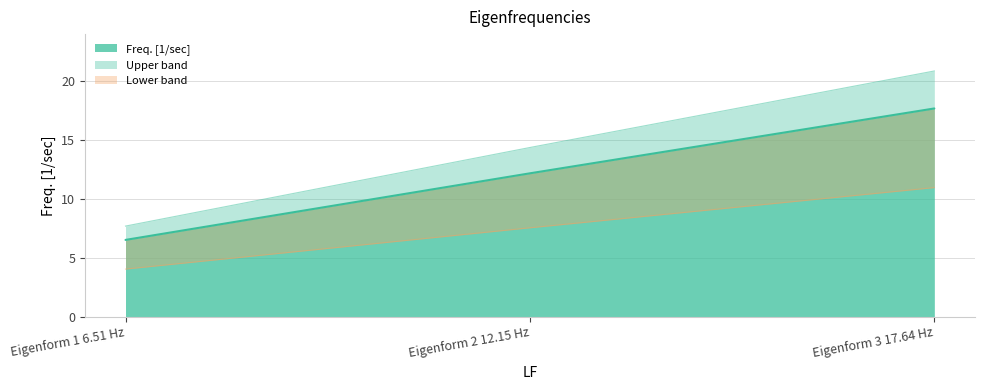

The value of Freq. [1/sec] at Eigenform 2 12.15 Hz is 12.1. True or false?

True